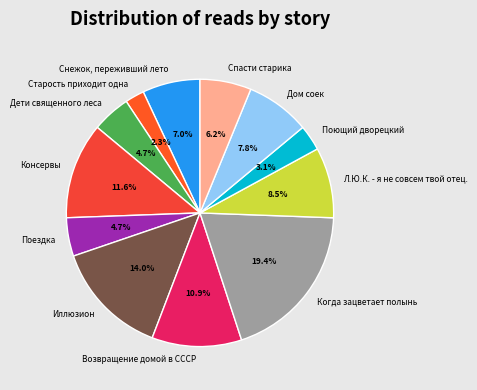

Which category has the biggest portion of the pie?

Когда зацветает полынь